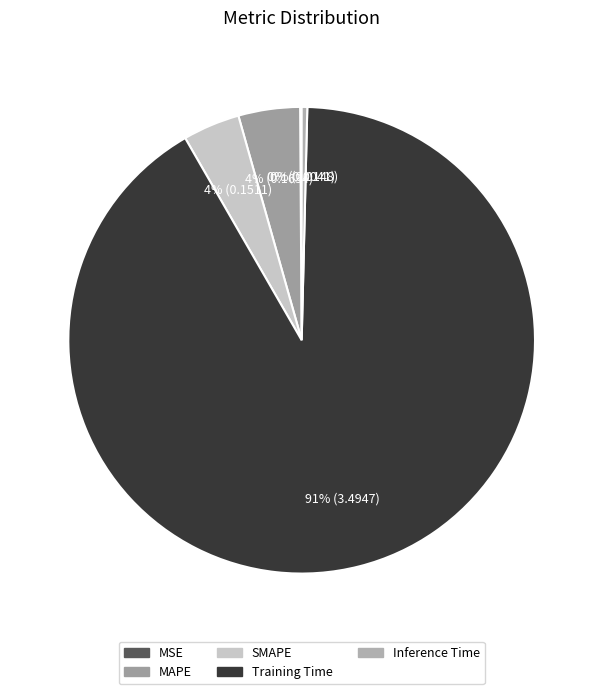

Count the number of slices in the pie.

5